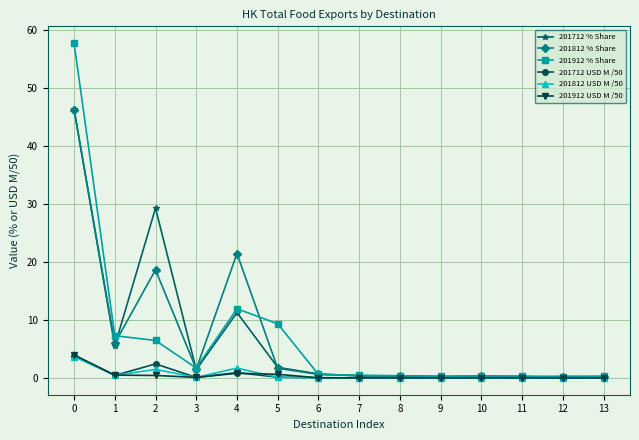

What is the greatest value displayed?

57.7